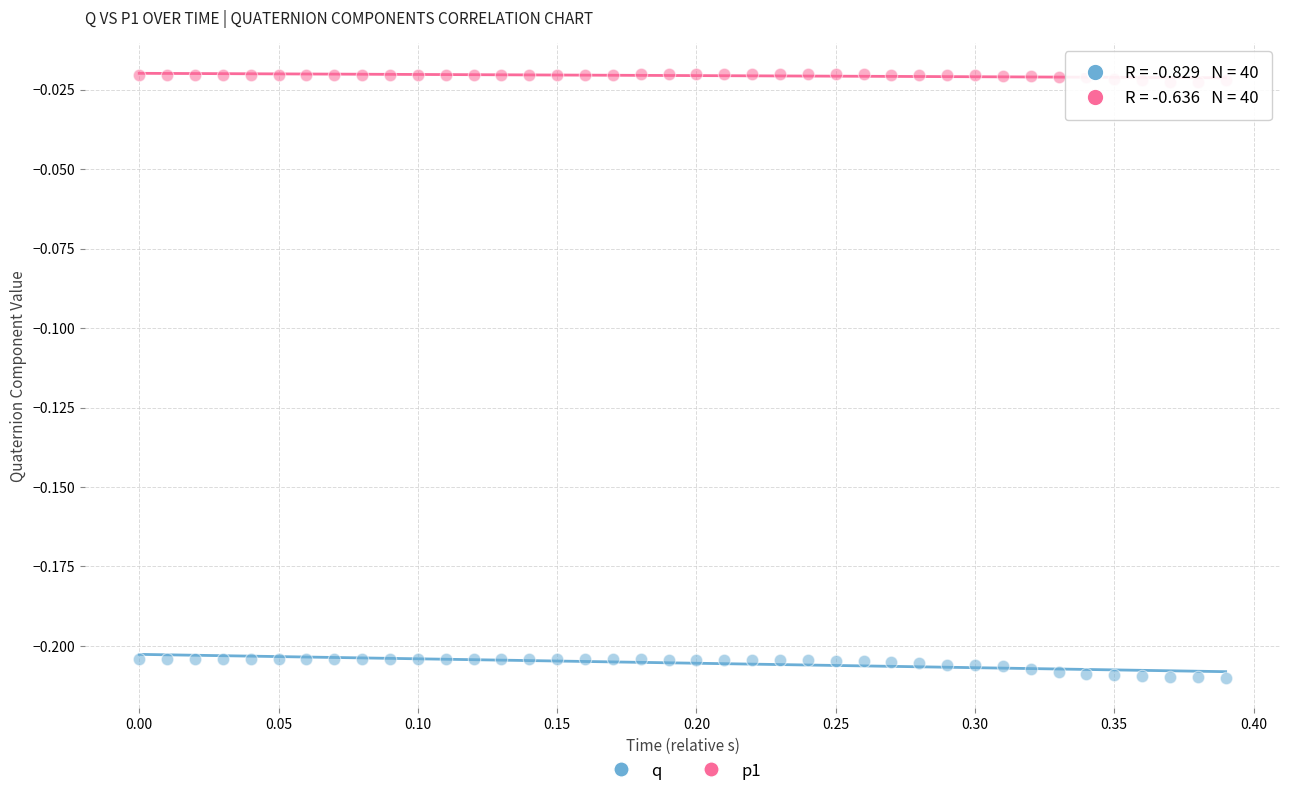

Which series reaches the minimum Y coordinate?

q